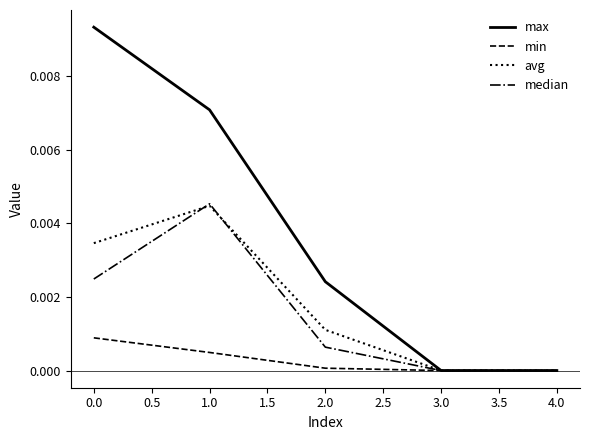

How many distinct data groups are displayed?

4